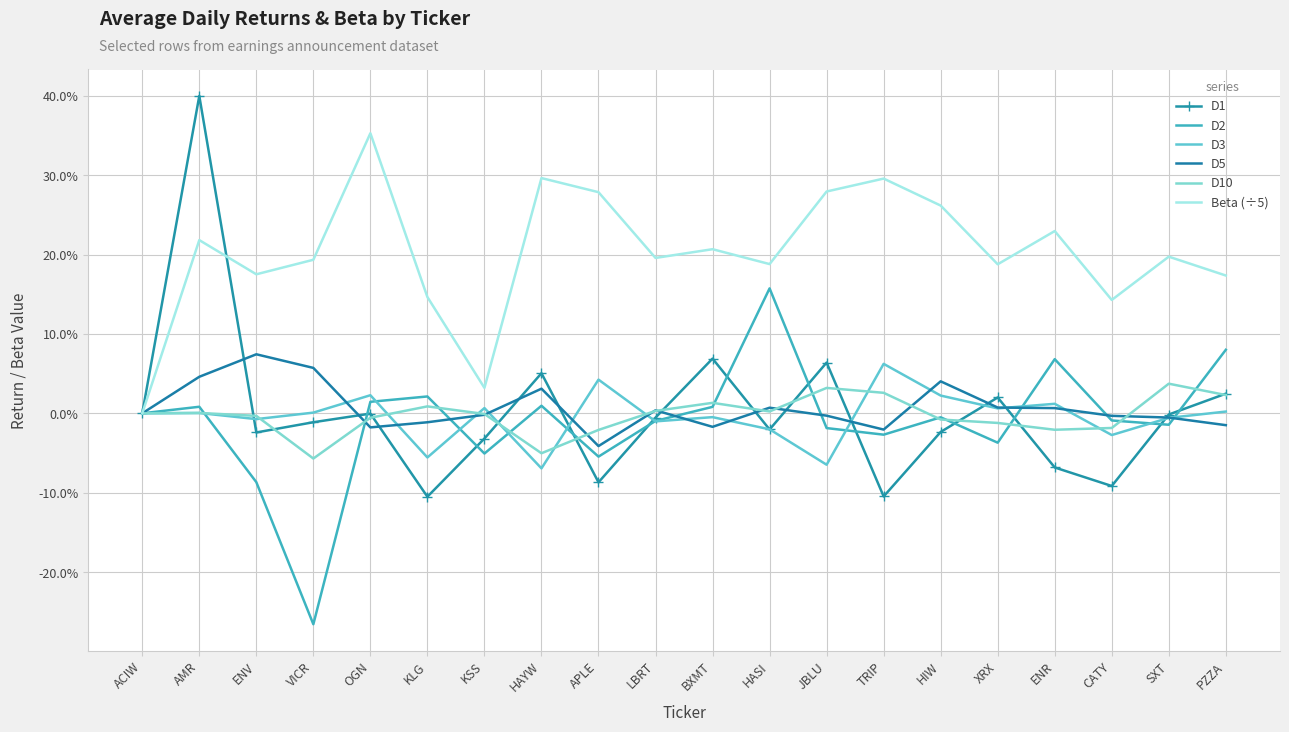

What is the minimum value for D1?

-0.1